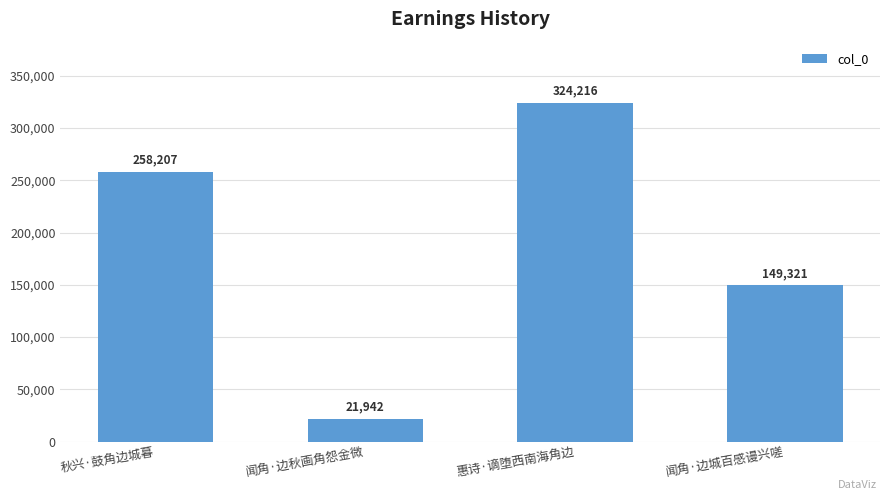

What is the difference between the maximum and minimum values?

302274